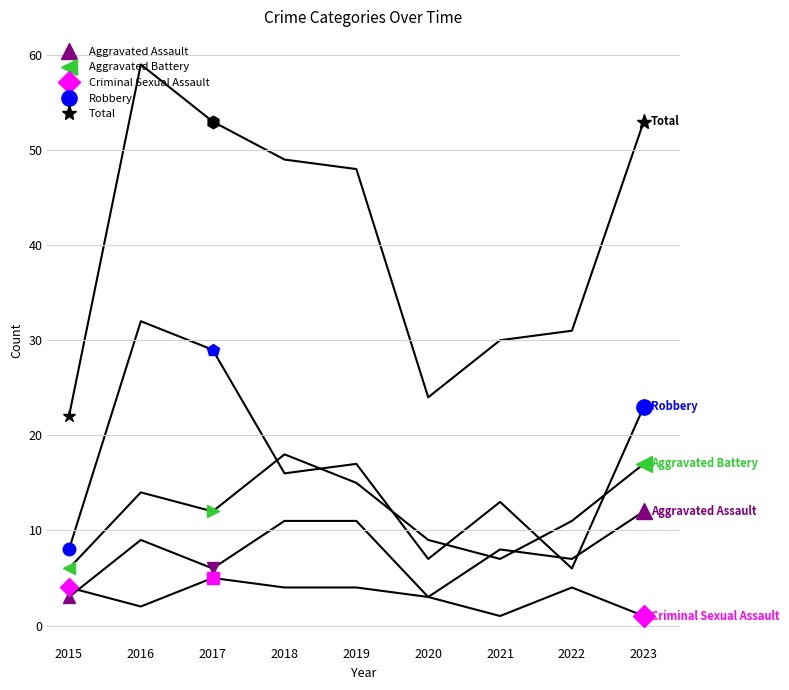

Which series has the largest total across all categories?

Total